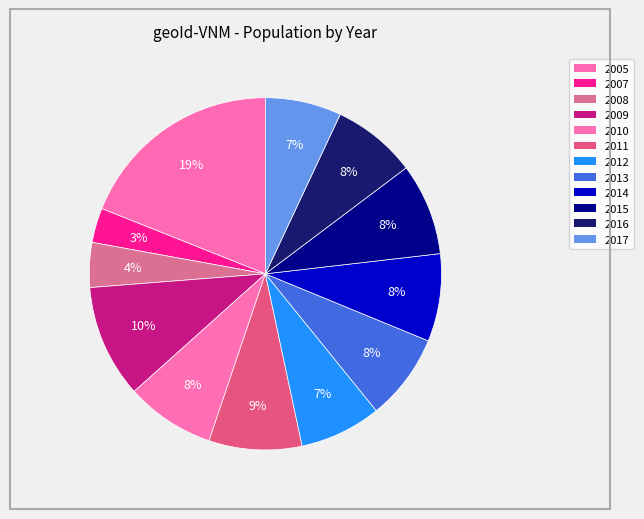

How much of the chart is everything except 2008?

95.9%